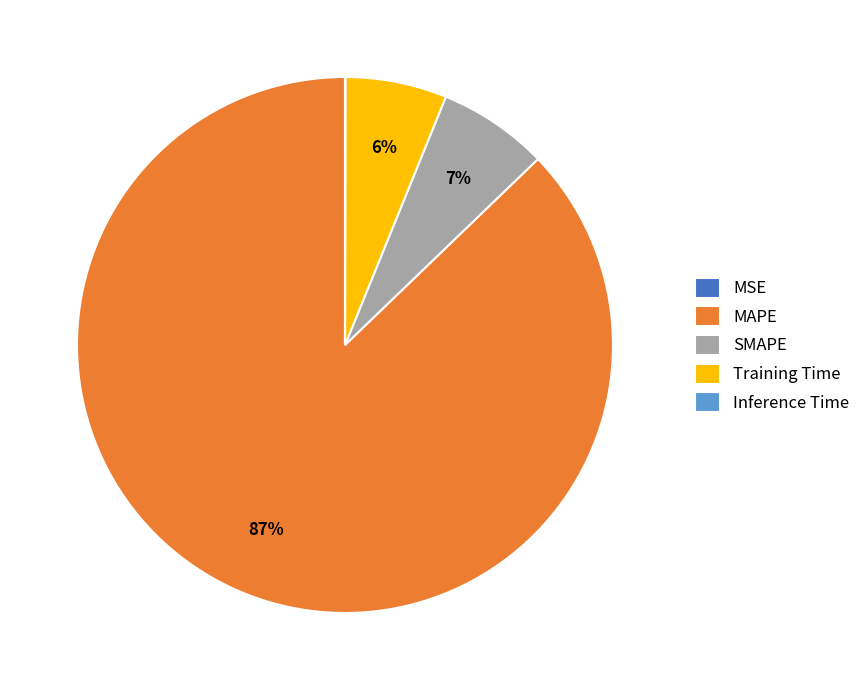

Which has a higher value, SMAPE or Training Time?

SMAPE